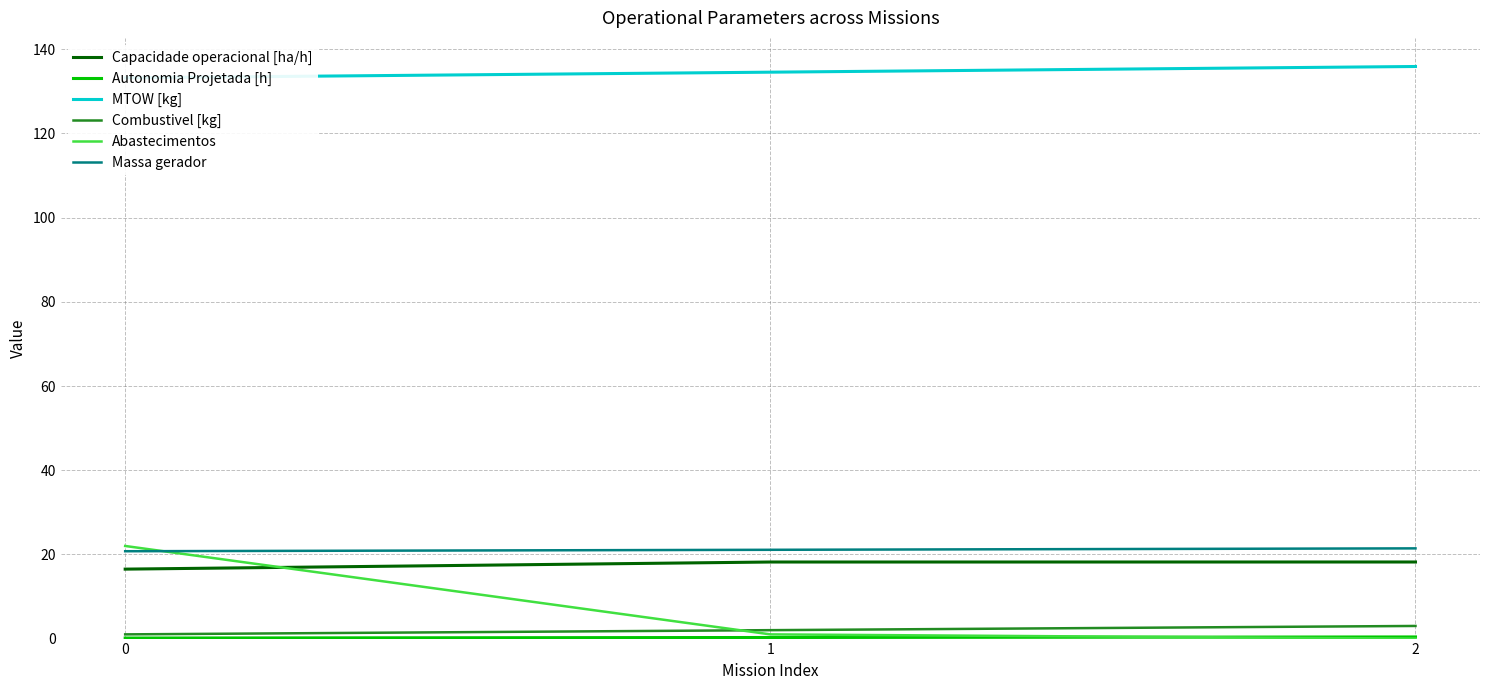

True or false: Capacidade operacional [ha/h] has a value of 16.5 at 0.

True